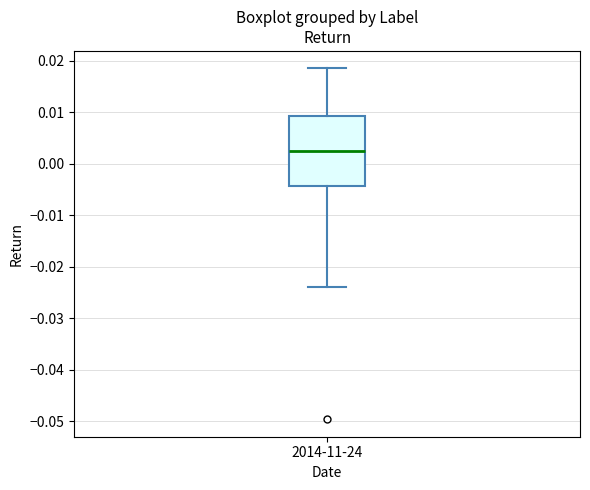

Transcribe this box plot: give where the median line is, the range the box spans, and where the two whiskers end, as read against the y-axis. The values are not printed on the chart, so give them approximately, as read against the axis.

median 0.002, box -0.004 to 0.009, whiskers -0.024 to 0.019